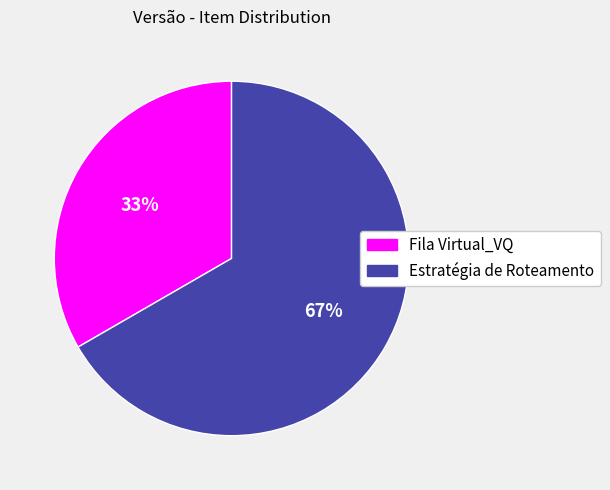

How many segments does this pie chart have?

2